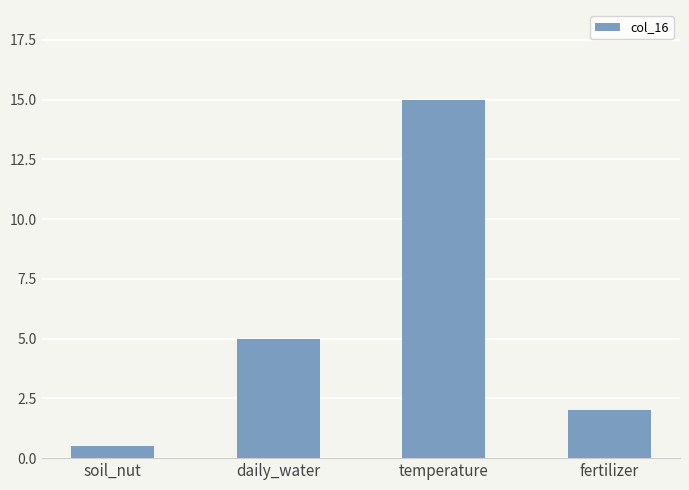

List the labels in order of value, largest first.

temperature, daily_water, fertilizer, soil_nut